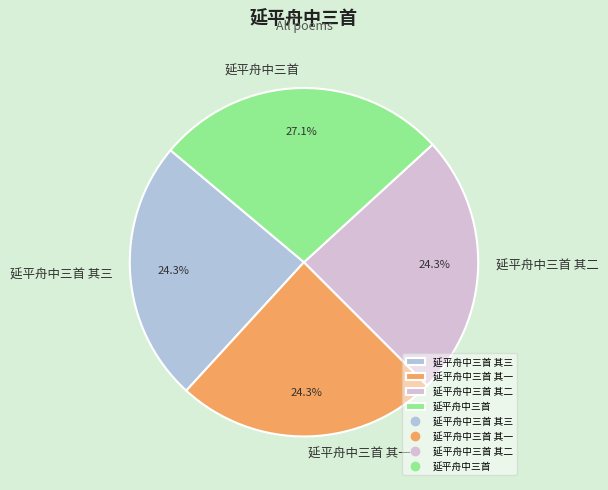

To the nearest percent, what is the average slice percentage?

25%